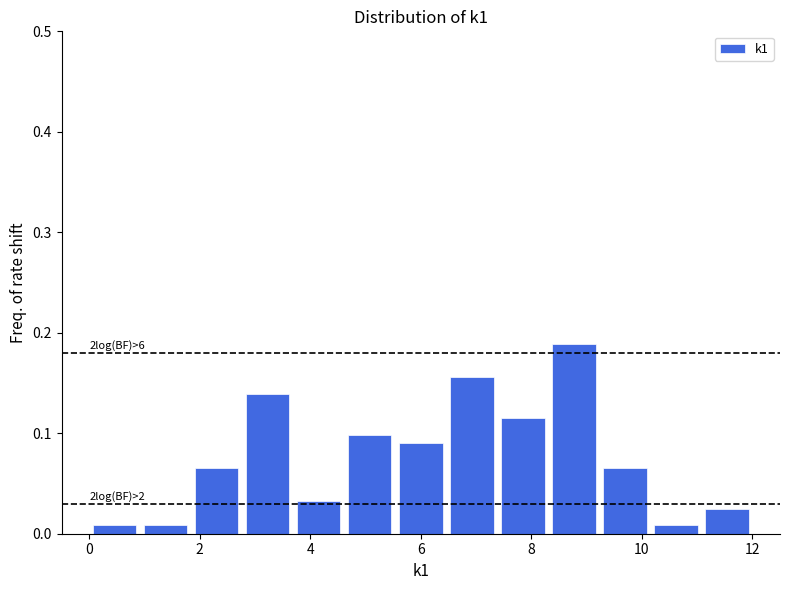

Which range on the x-axis has the tallest bar?

8.4 to 9.2